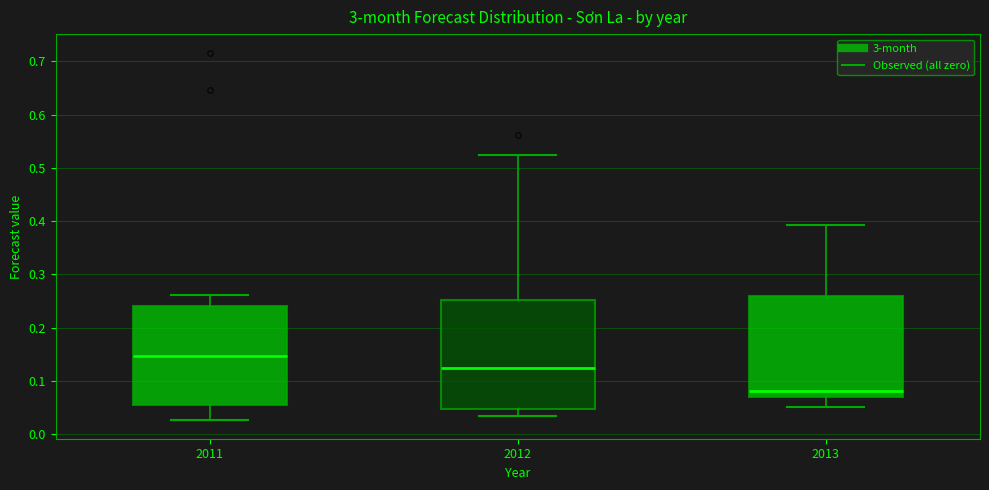

Reading left to right, read every box against the y-axis: the position of its median line, the range the box covers, and the ends of its whiskers. The values are not printed on the chart, so give them approximately, as read against the axis.

2011: median 0.15, box 0.05 to 0.24, whiskers 0.03 to 0.26
2012: median 0.12, box 0.05 to 0.25, whiskers 0.03 to 0.52
2013: median 0.08, box 0.07 to 0.26, whiskers 0.05 to 0.39